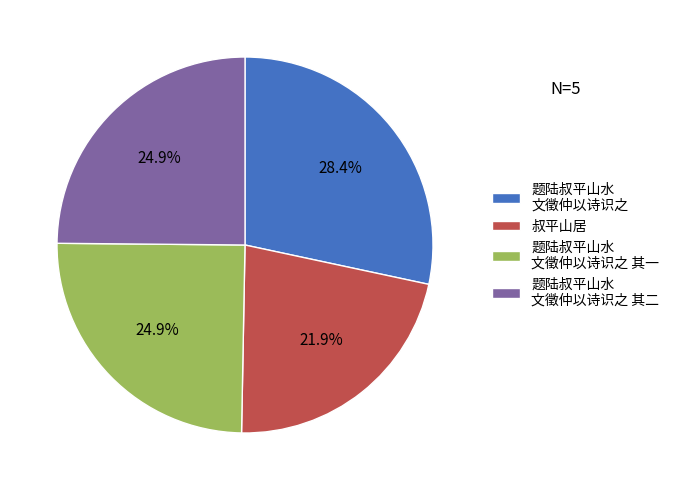

What percentage is the 叔平山居 slice, to the nearest percent?

22%